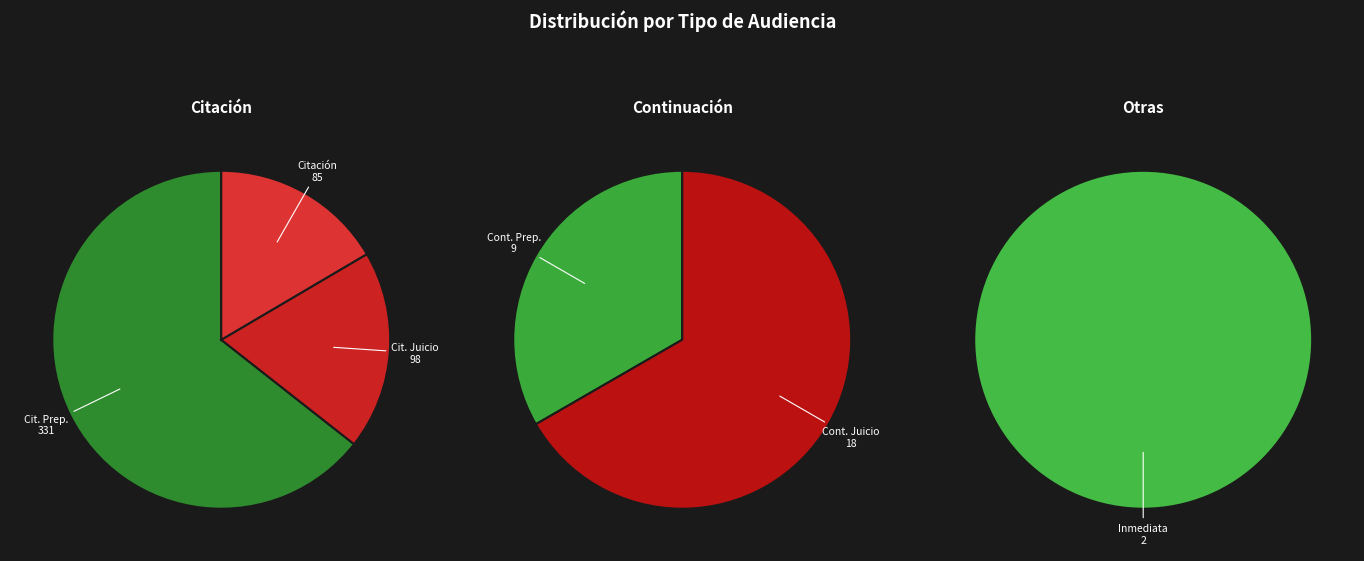

How many slices are in this pie chart?

6